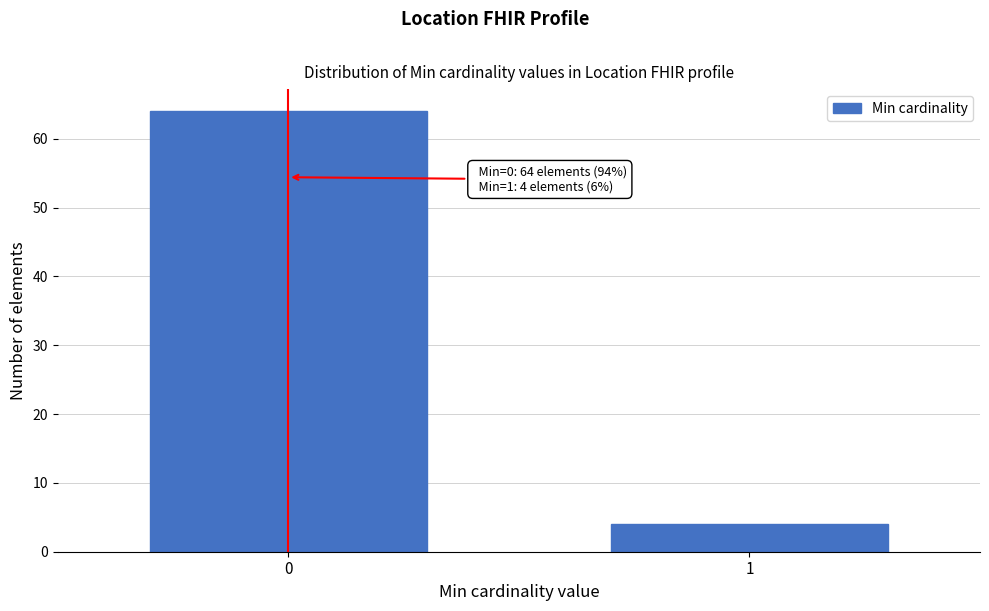

Reading left to right, what are all the values shown in this chart?

0=64	1=4